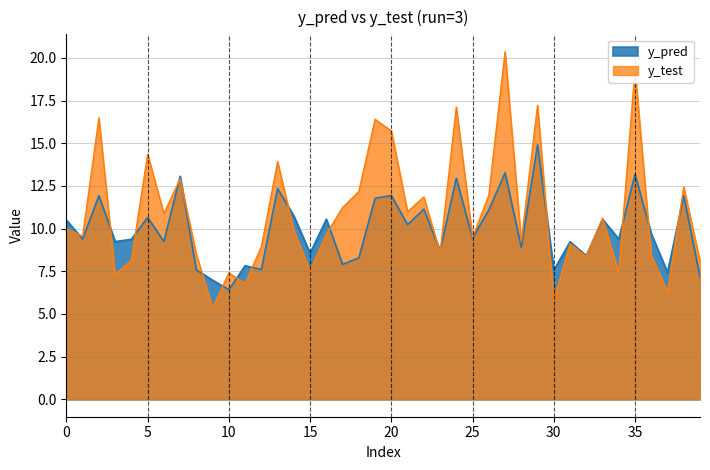

In y_pred, how many points are lower than both neighbors (excluding endpoints)?

15